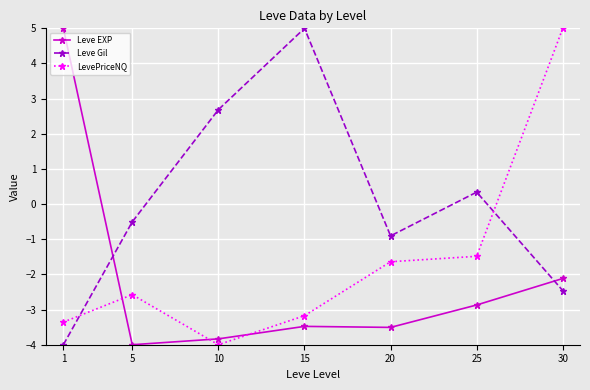

List the series in order of their overall mean, highest first.

Leve Gil, LevePriceNQ, Leve EXP